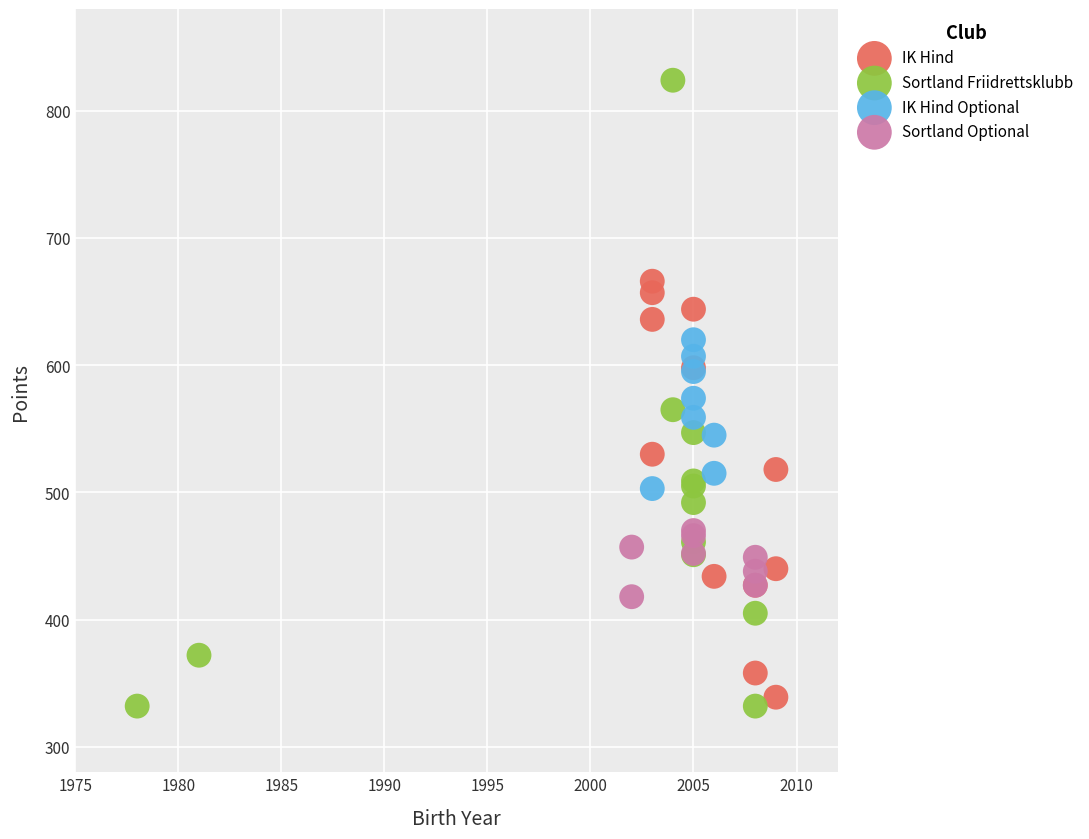

Which series has the widest spread of Y values?

Sortland Friidrettsklubb